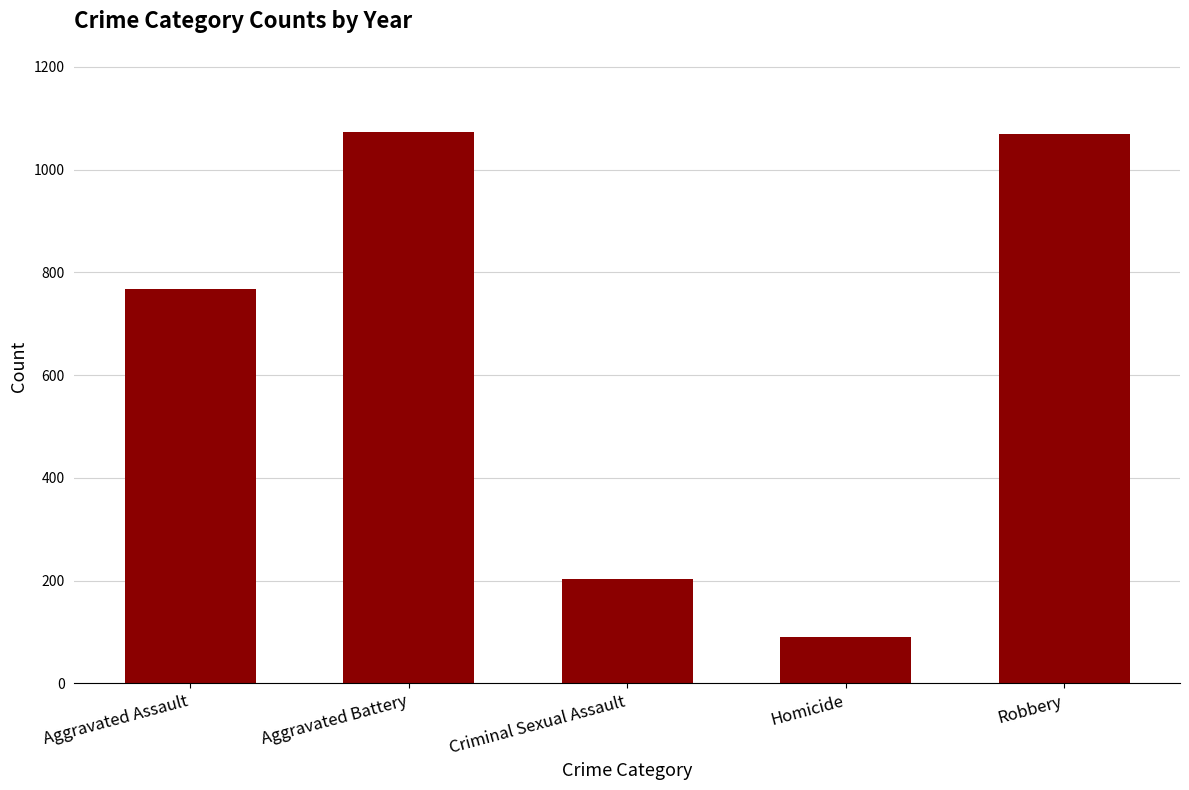

What is the difference between the maximum and minimum values?

983